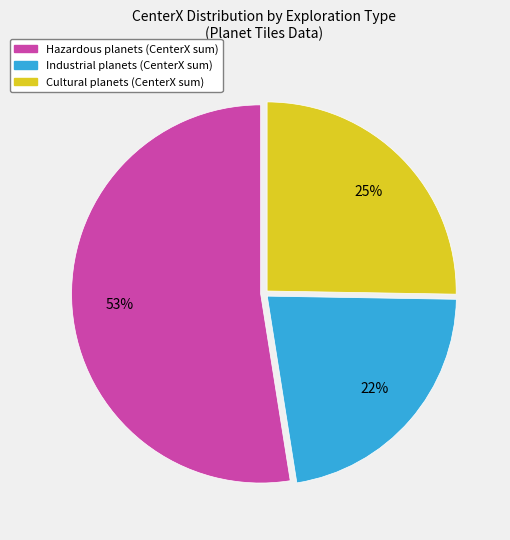

Does any single category account for the majority?

Yes